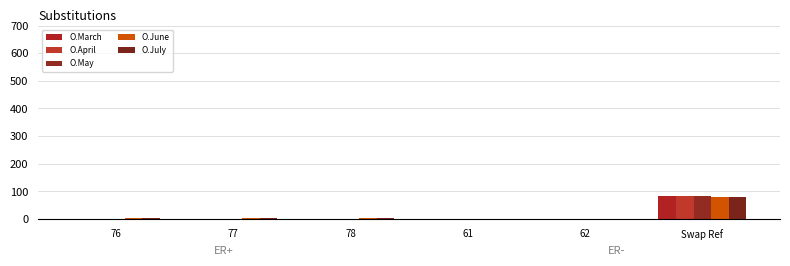

What position from the left is 76?

1